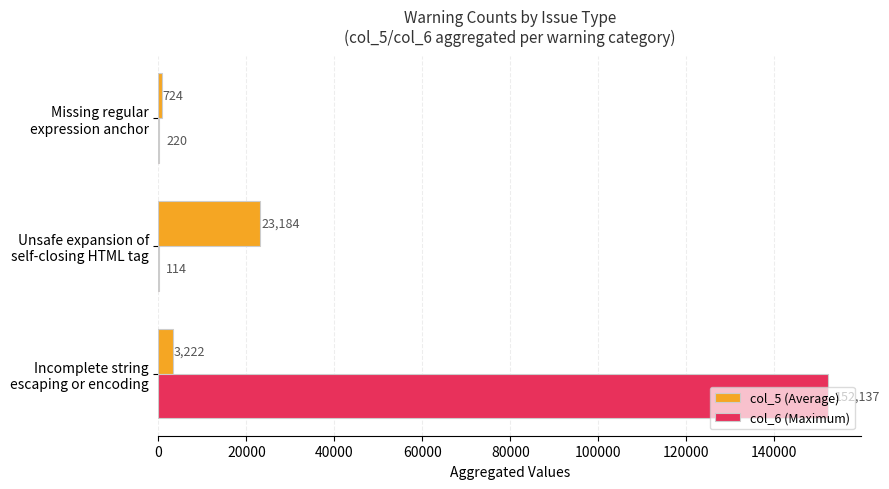

What are all the series names shown in the legend?

col_5 (Average), col_6 (Maximum)